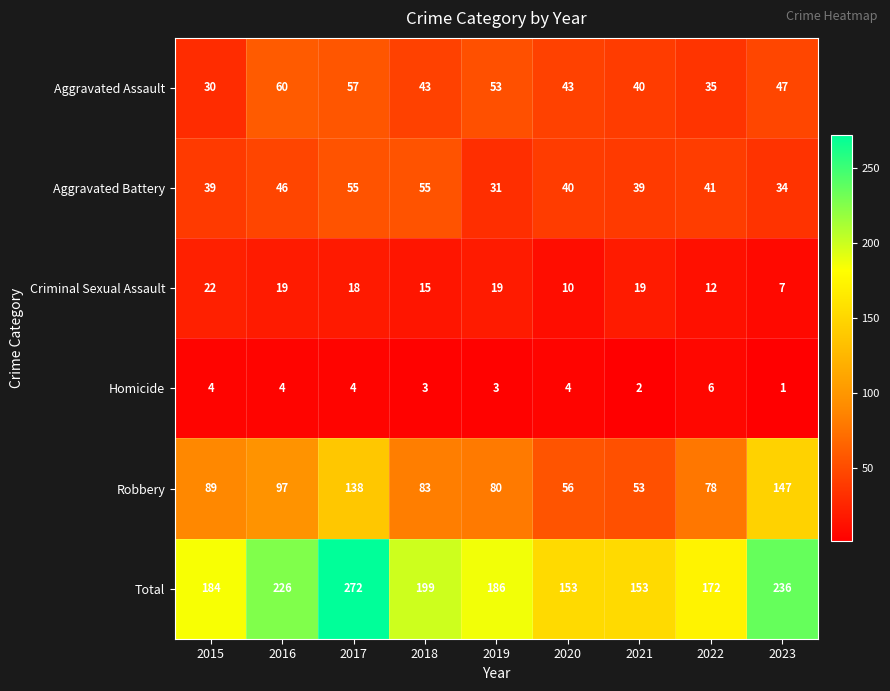

Is it true that Aggravated Assault equals 40 at 2021?

True